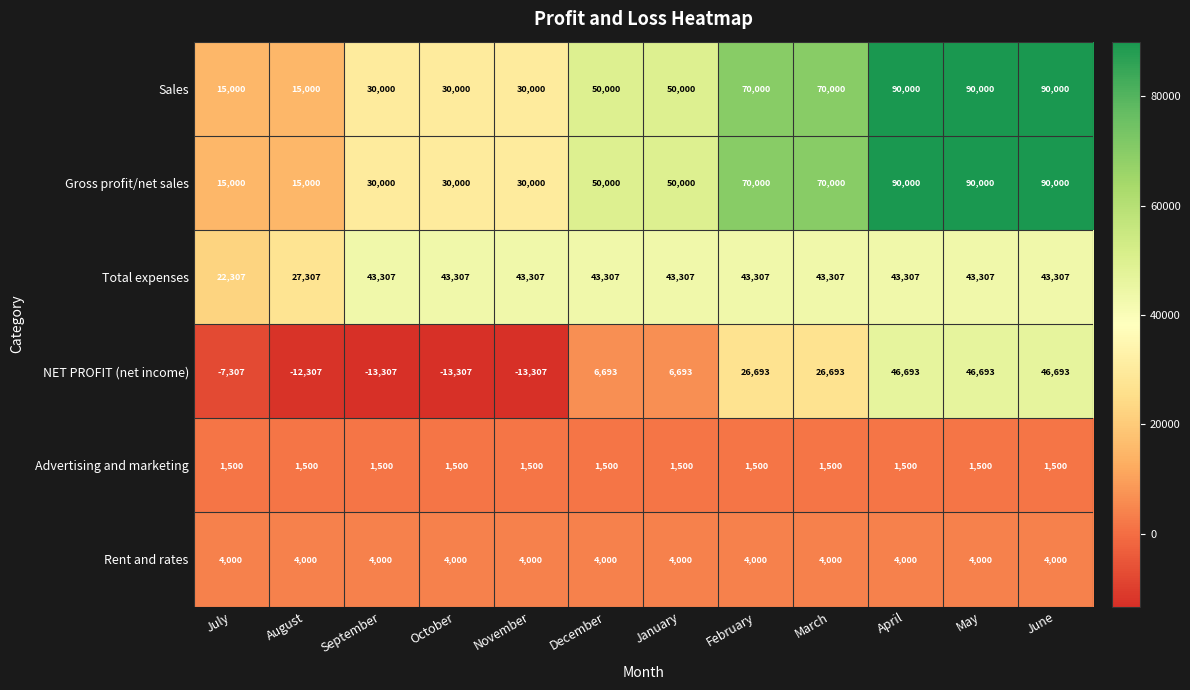

What is the maximum value shown in the chart?

90000